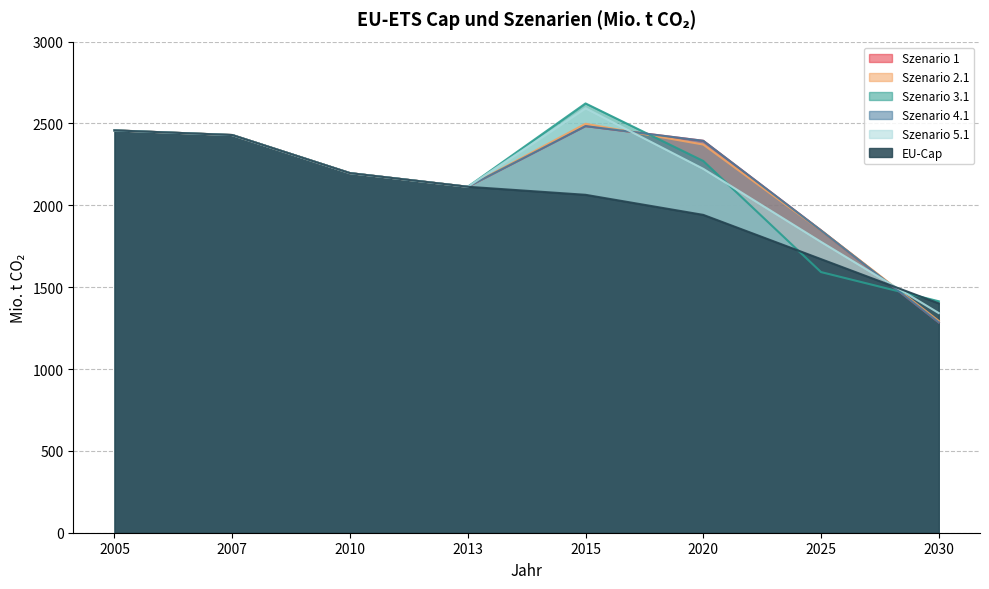

List the series in order of their peak value, lowest first.

EU-Cap, Szenario 1, Szenario 4.1, Szenario 2.1, Szenario 5.1, Szenario 3.1